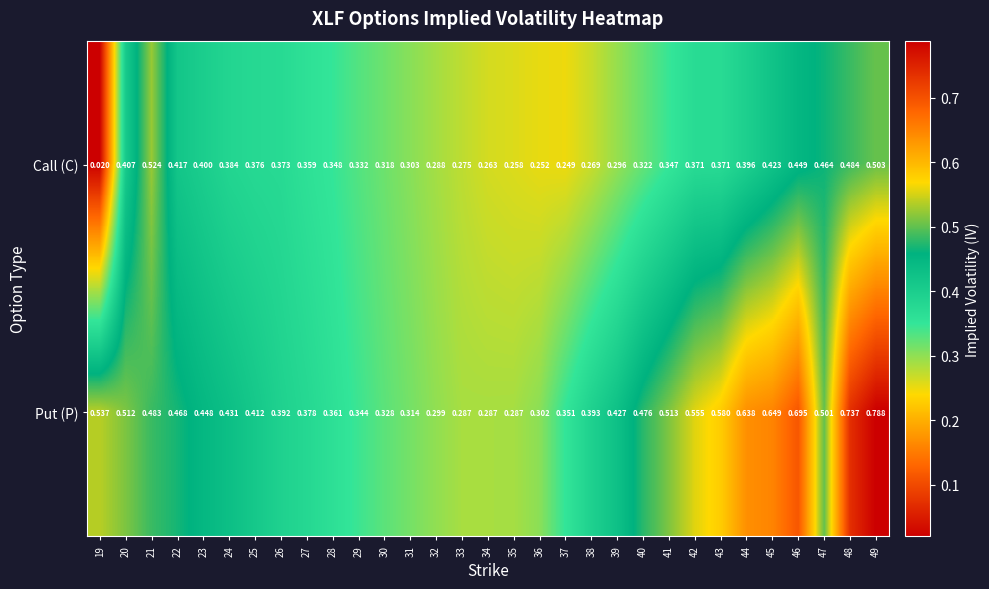

Between 28 and 30, which series saw the biggest shift?

Put (P)